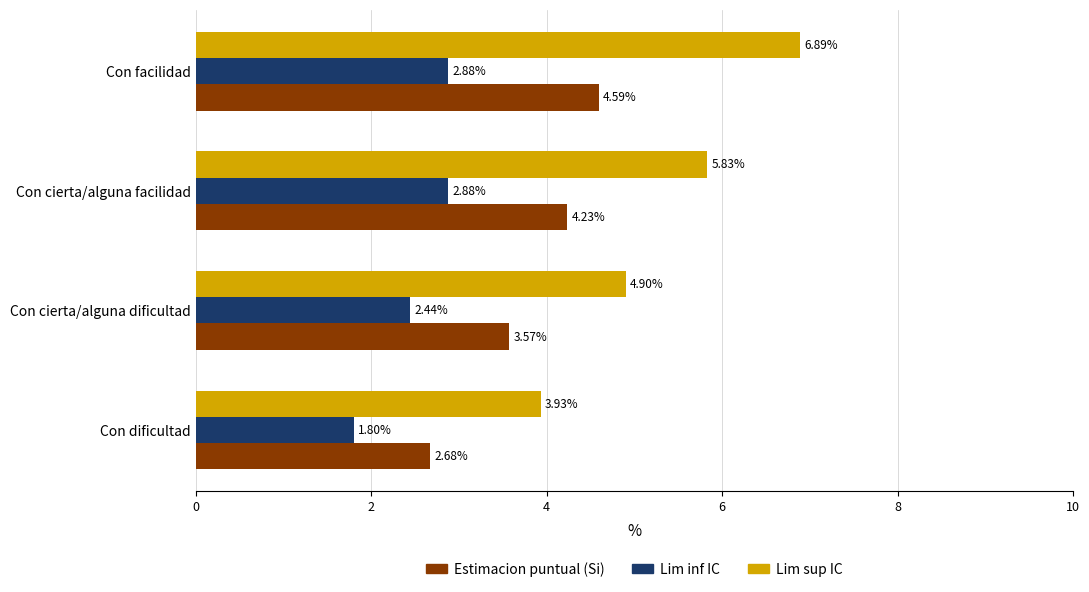

How many distinct data groups are displayed?

3